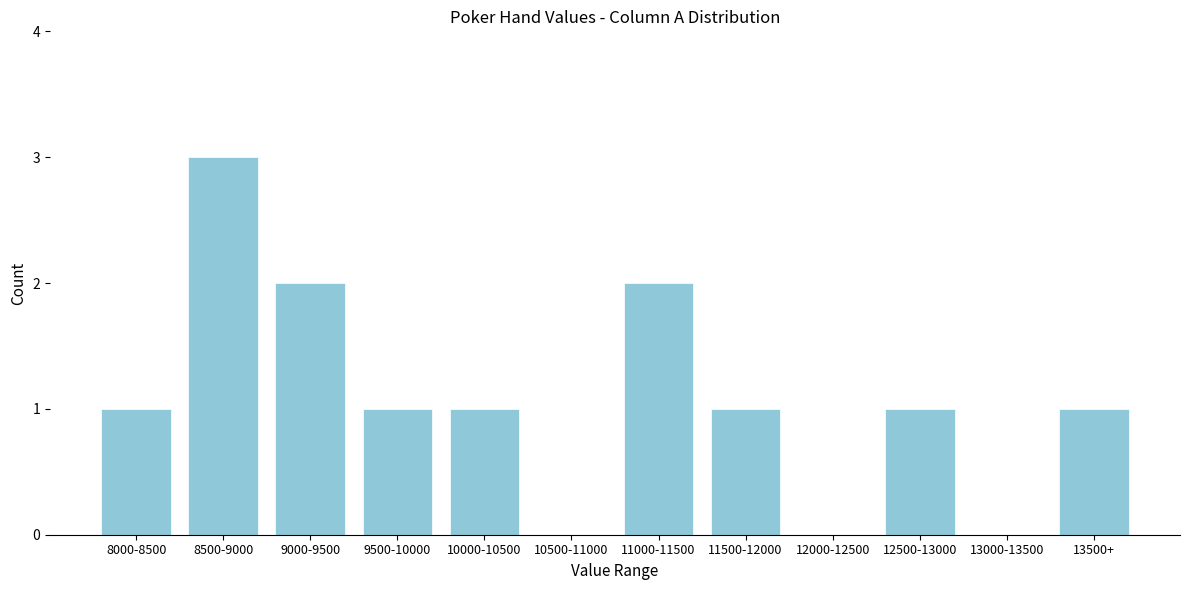

Reading left to right, transcribe all the data shown in this chart.

8000-8500=1	8500-9000=3	9000-9500=2	9500-10000=1	10000-10500=1	10500-11000=0	11000-11500=2	11500-12000=1	12000-12500=0	12500-13000=1	13000-13500=0	13500+=1